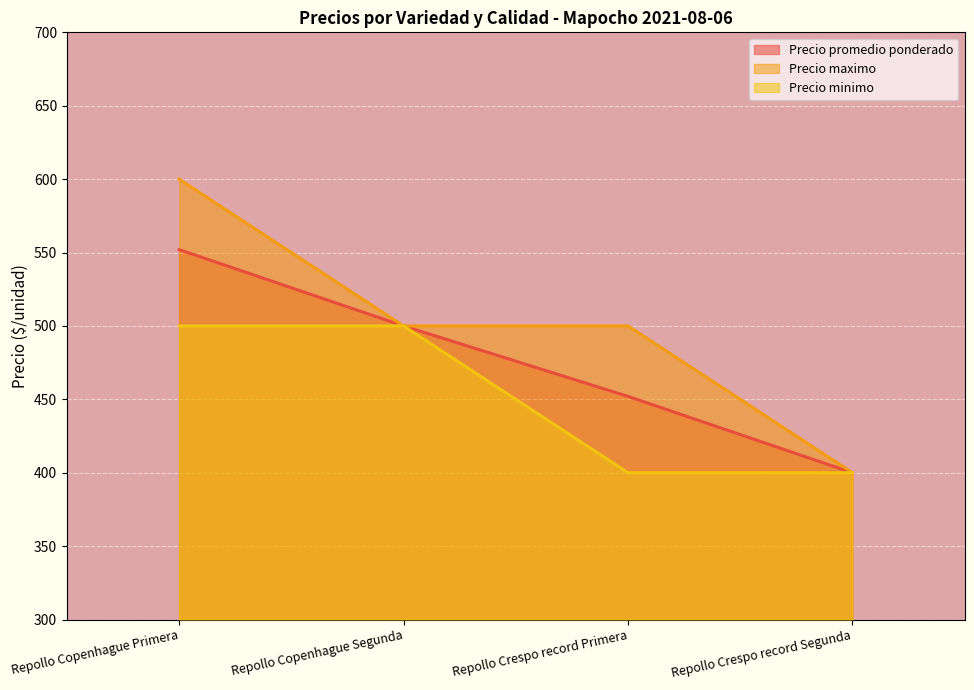

Rank the series at Repollo Copenhague Segunda from lowest to highest value.

Precio promedio ponderado, Precio maximo, Precio minimo